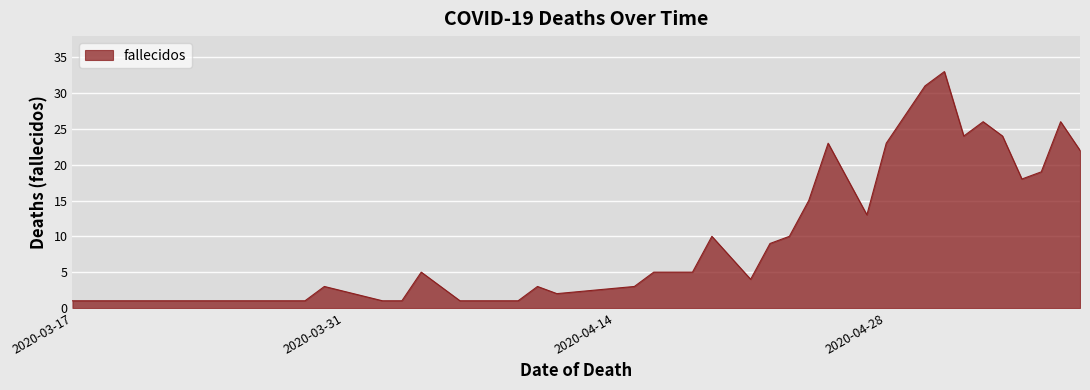

What is the greatest value displayed?

33